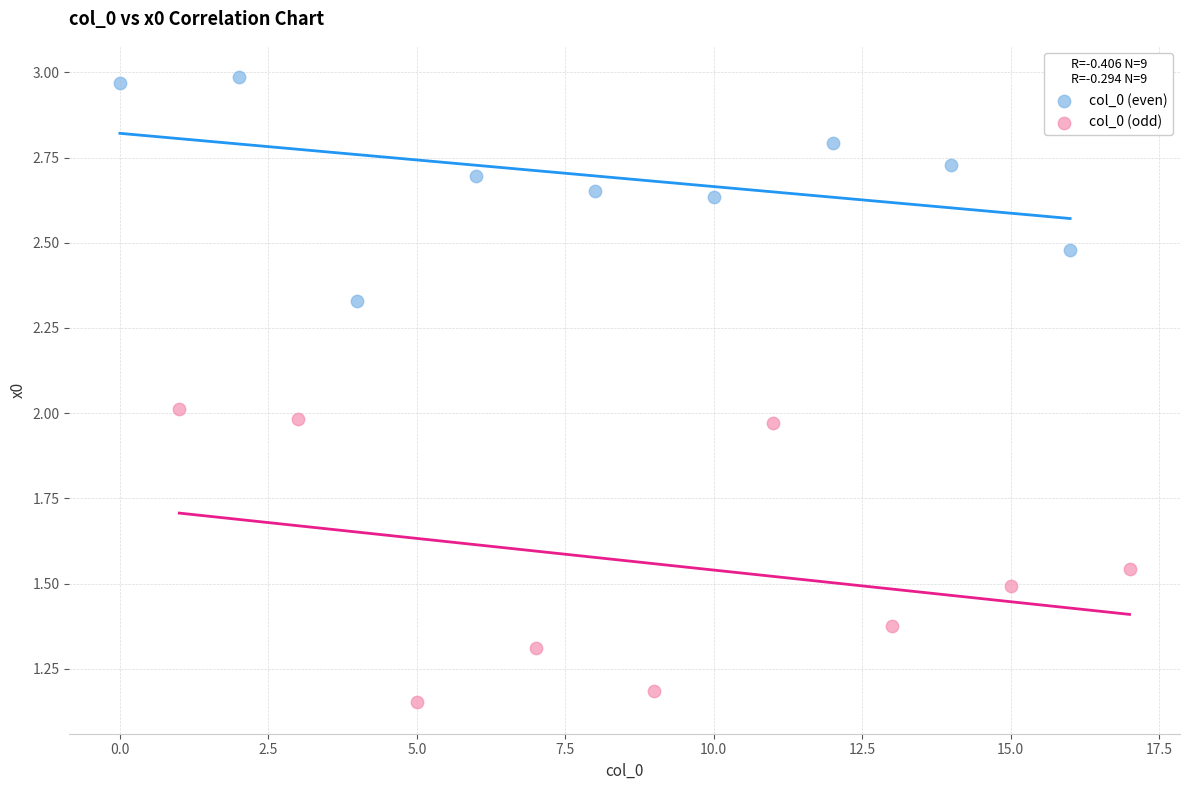

Which series reaches the minimum Y coordinate?

col_0 (odd)